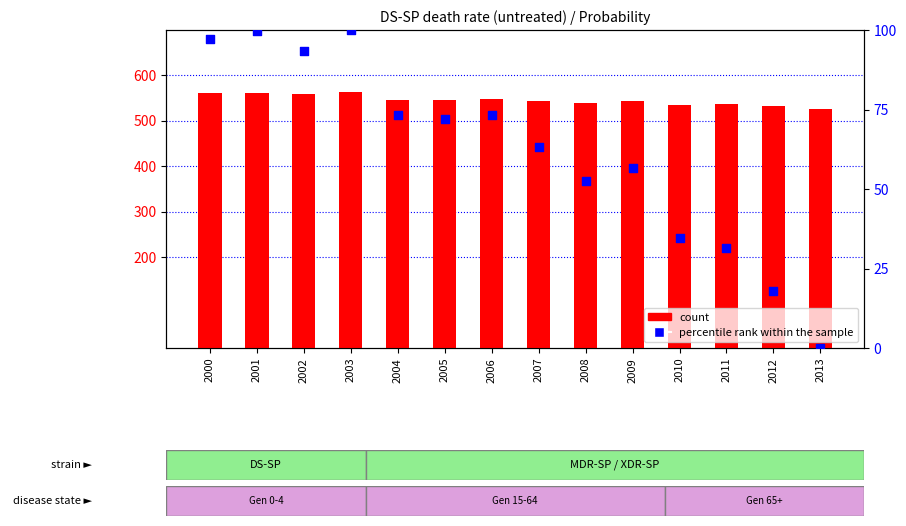

What are all the series names shown in the legend?

count, percentile rank within the sample